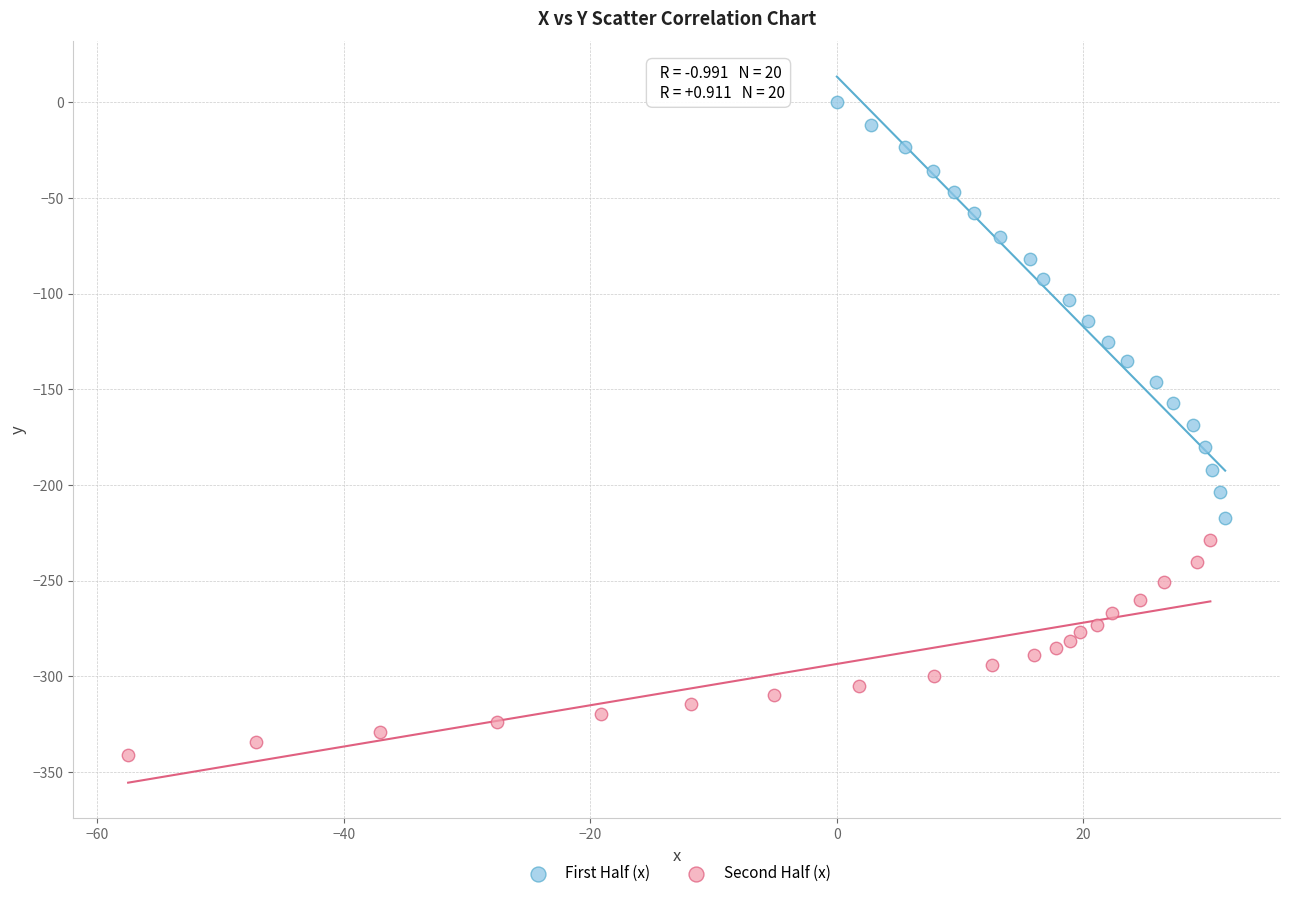

What are all the series names shown in the legend?

First Half (x), Second Half (x)